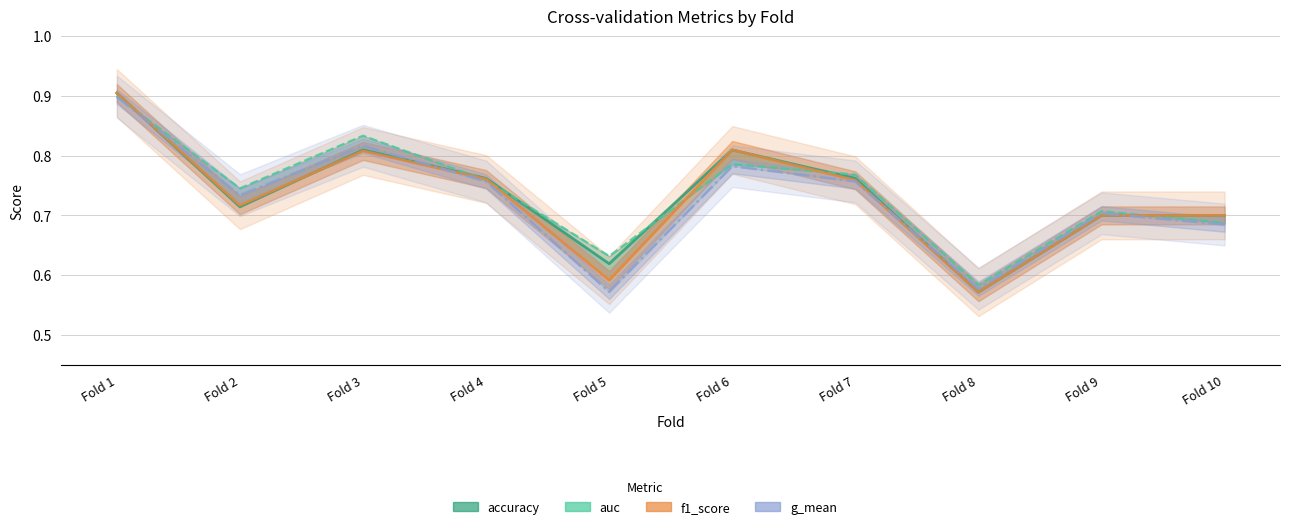

Is it true that g_mean equals 0.4 at Fold 8?

False